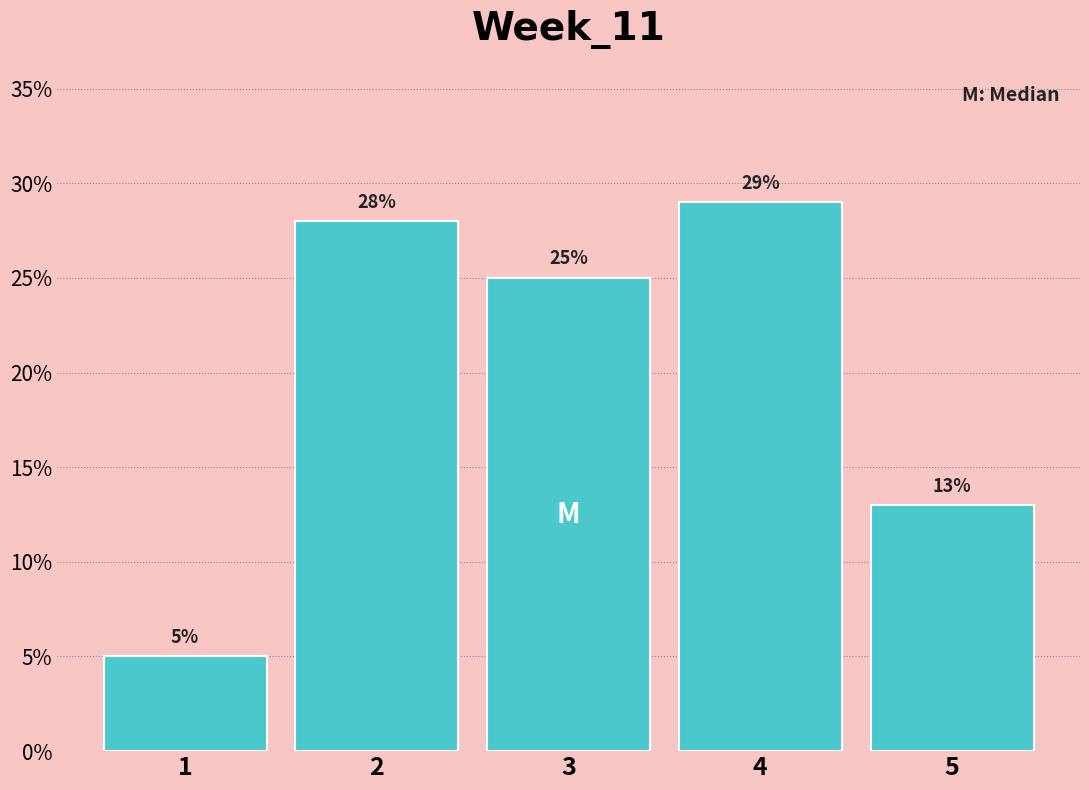

Reading left to right, list all the values displayed in this chart.

5.0	28.0	25.0	29.0	13.0